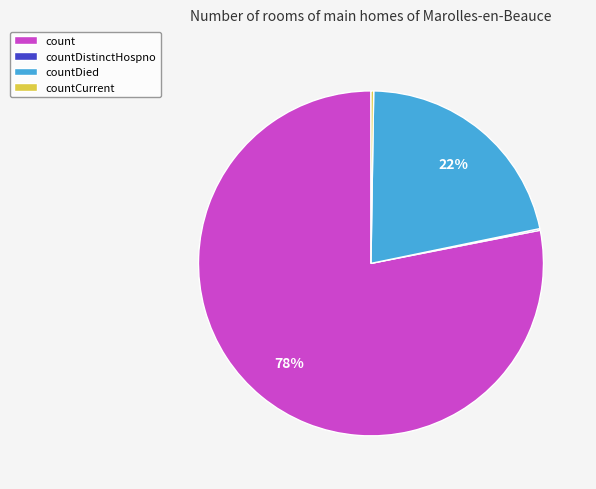

To the nearest percent, what percentage of the pie is countDied?

22%